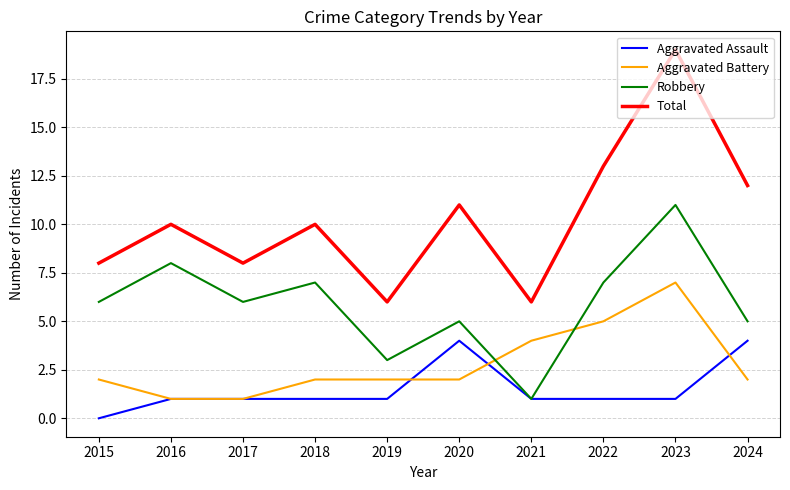

Which series changed the most between 2015 and 2018?

Total